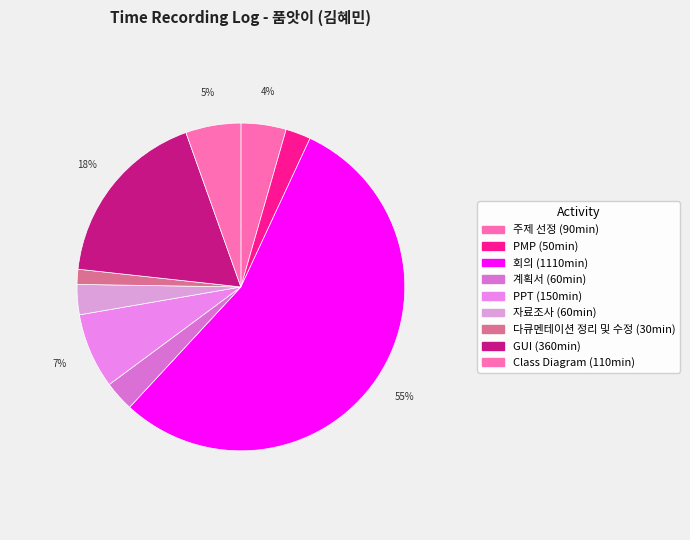

To the nearest percent, what is the combined percentage of 회의 and Class Diagram?

60%